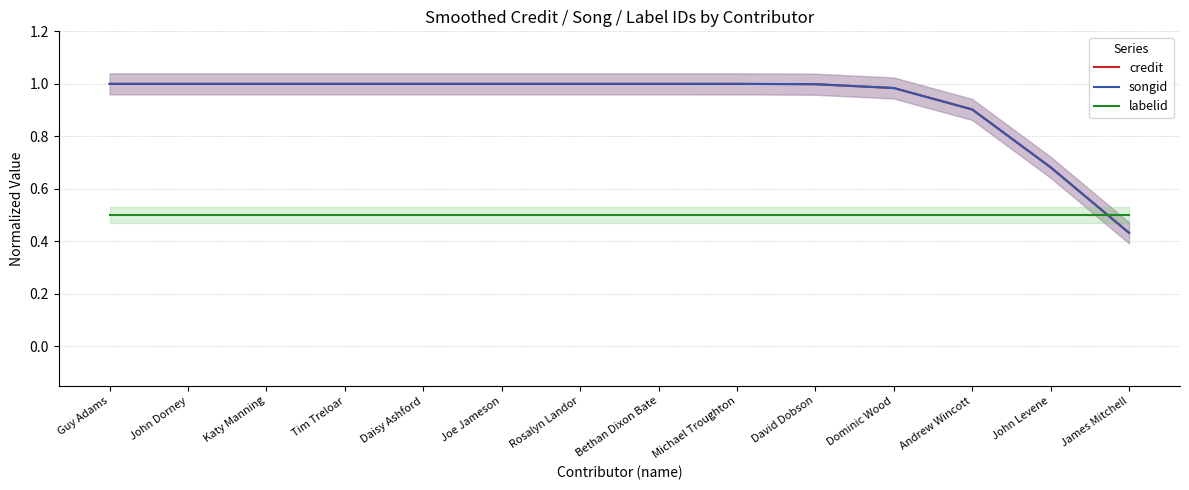

What is the sum of all labelid values?

7.0